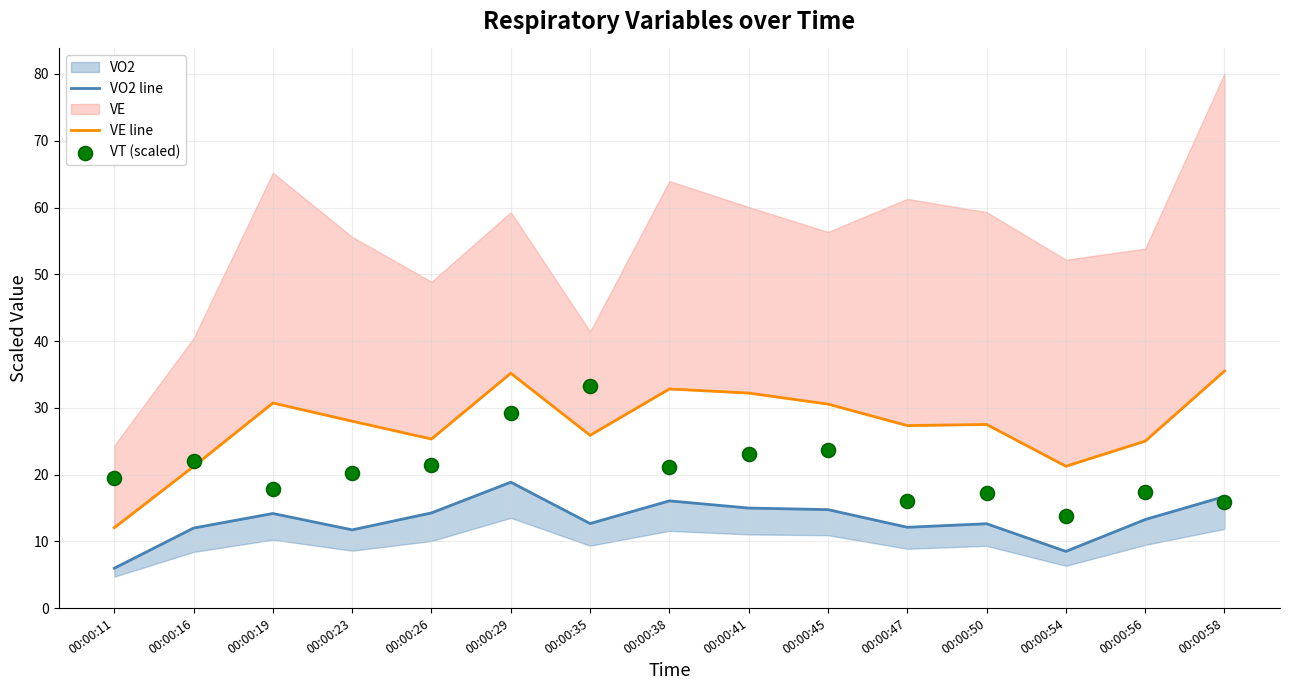

Is the value of VT (scaled) at 00:00:41 greater than the value of VE line at 00:00:50?

No